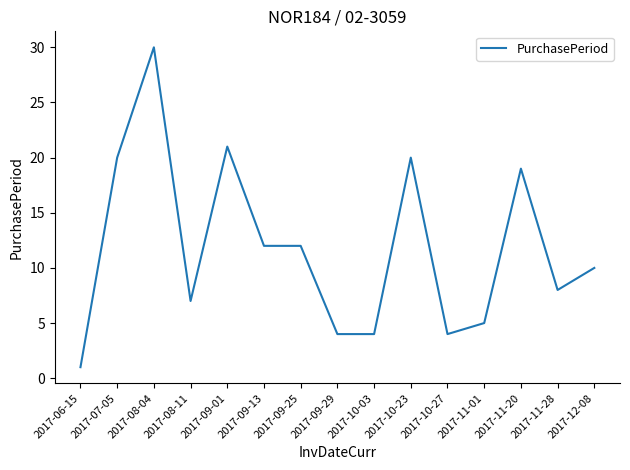

What position from the left is 2017-10-03?

9